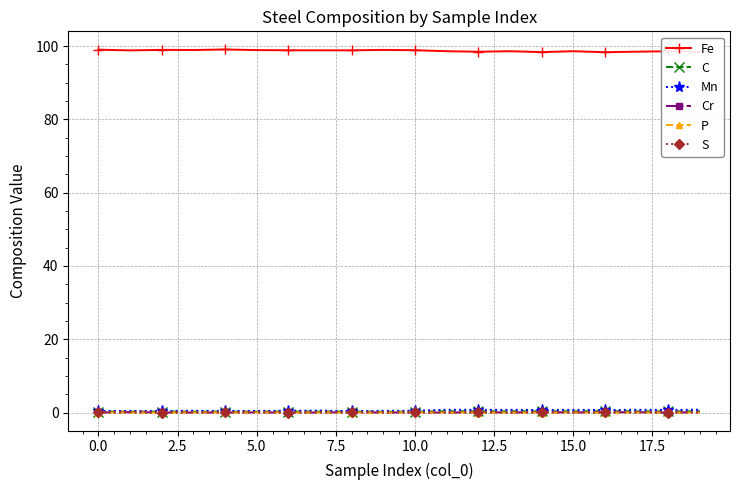

True or false: Cr and Fe cross at least once.

False